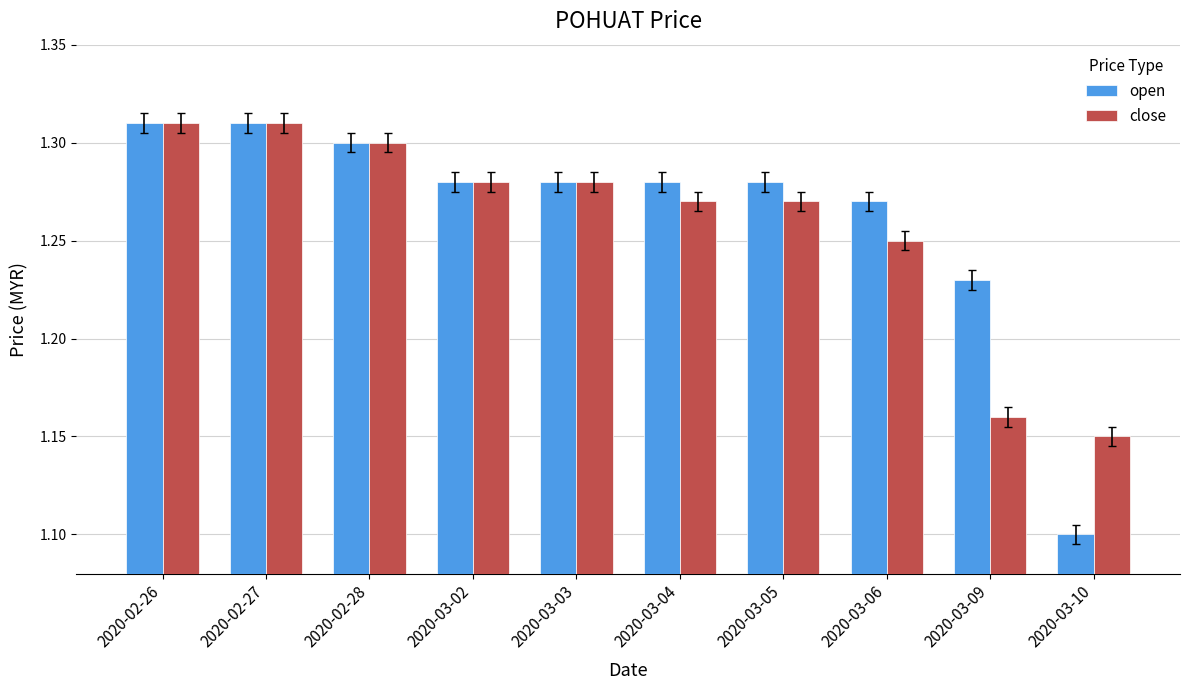

How many open values are between 1 and 2?

10